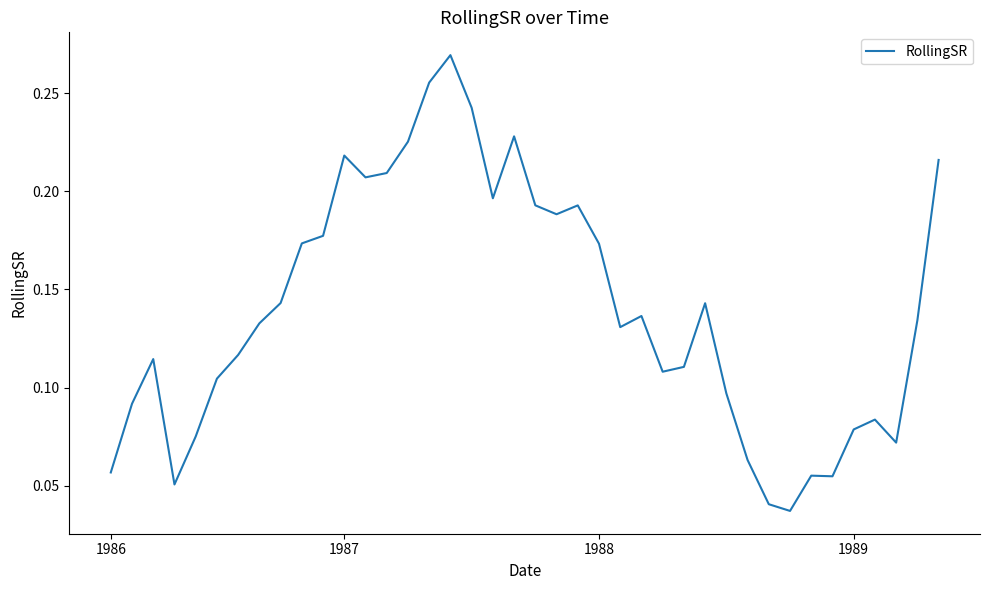

What is the sum of all values?

5.6